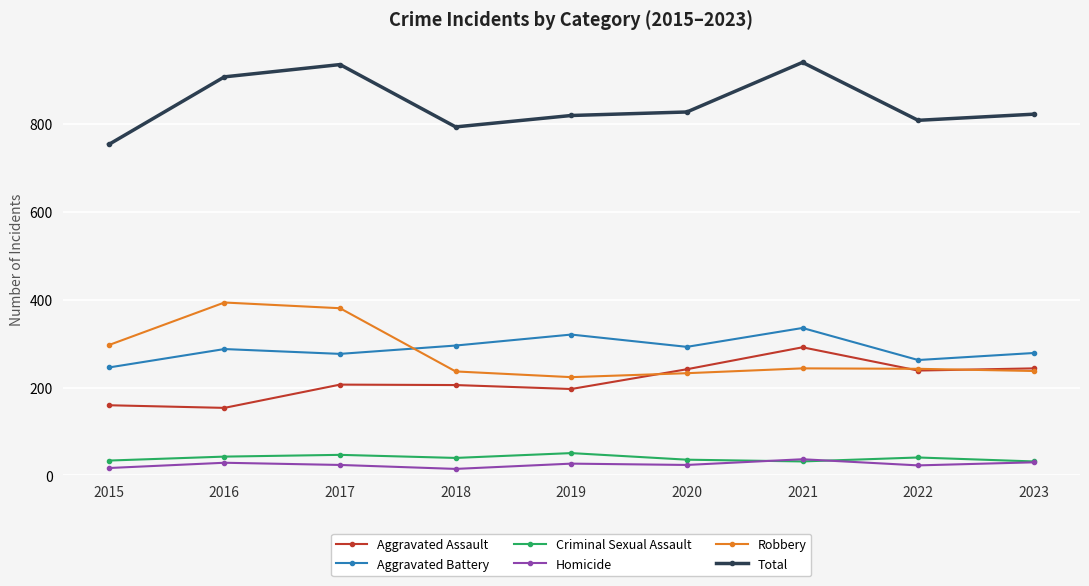

What is the value of the Total point at the 1st from the left?

754